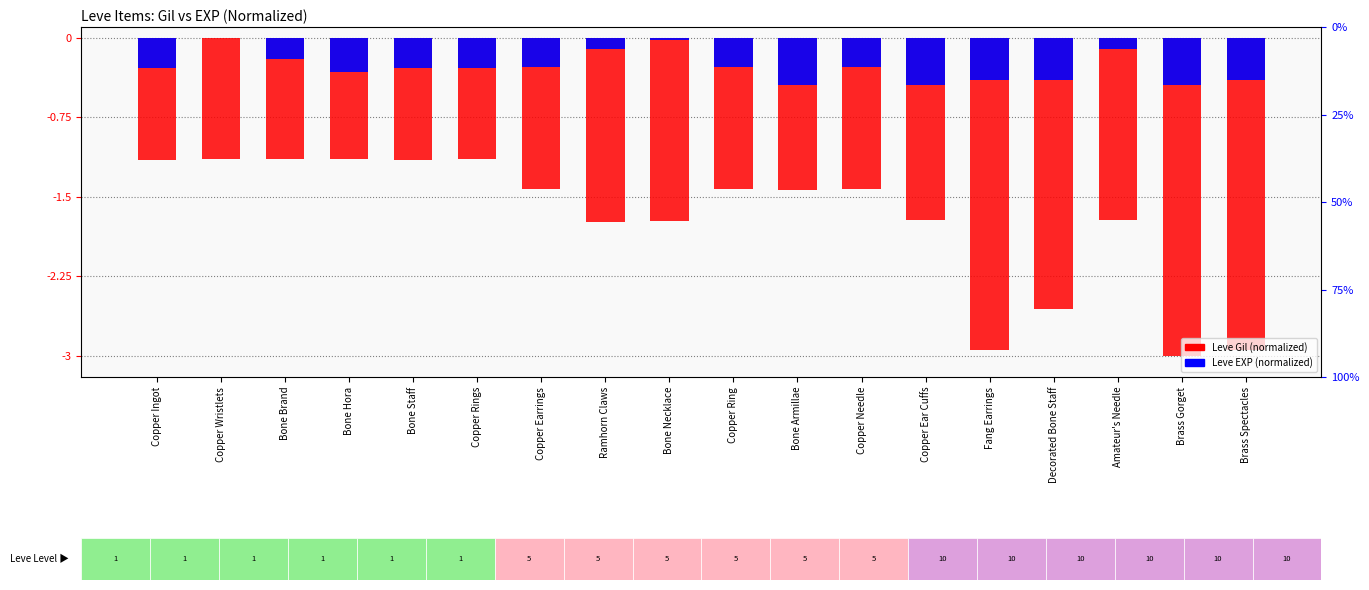

How many groups of bars are there?

18